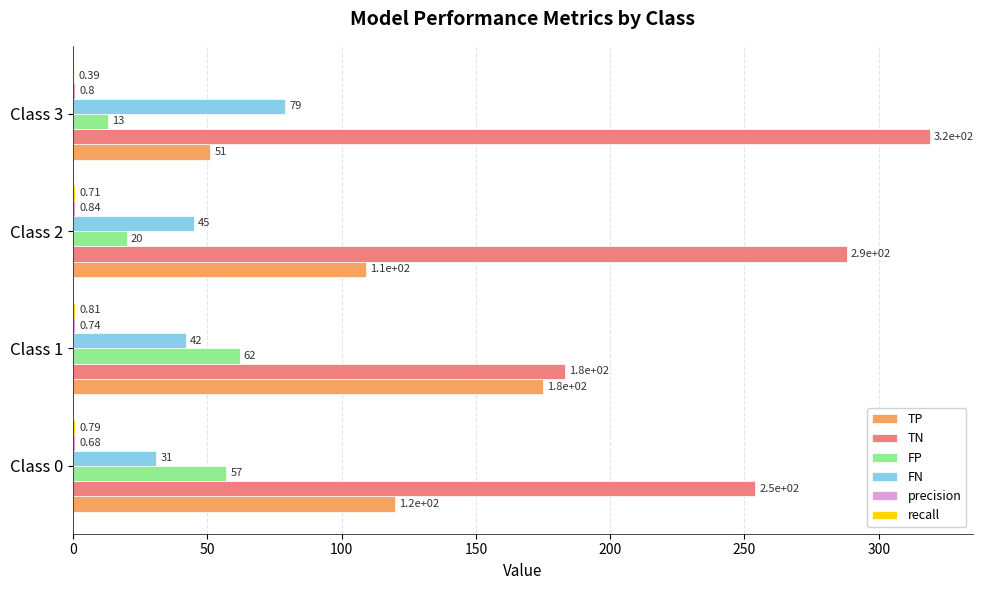

Which series has the largest total across all categories?

TN